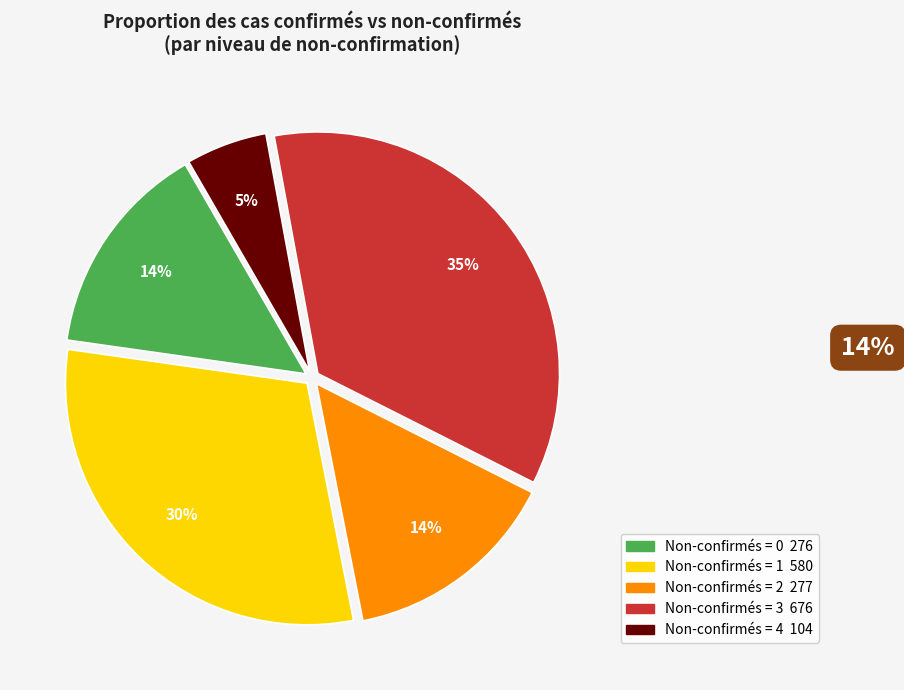

Is there a majority slice in this chart?

No